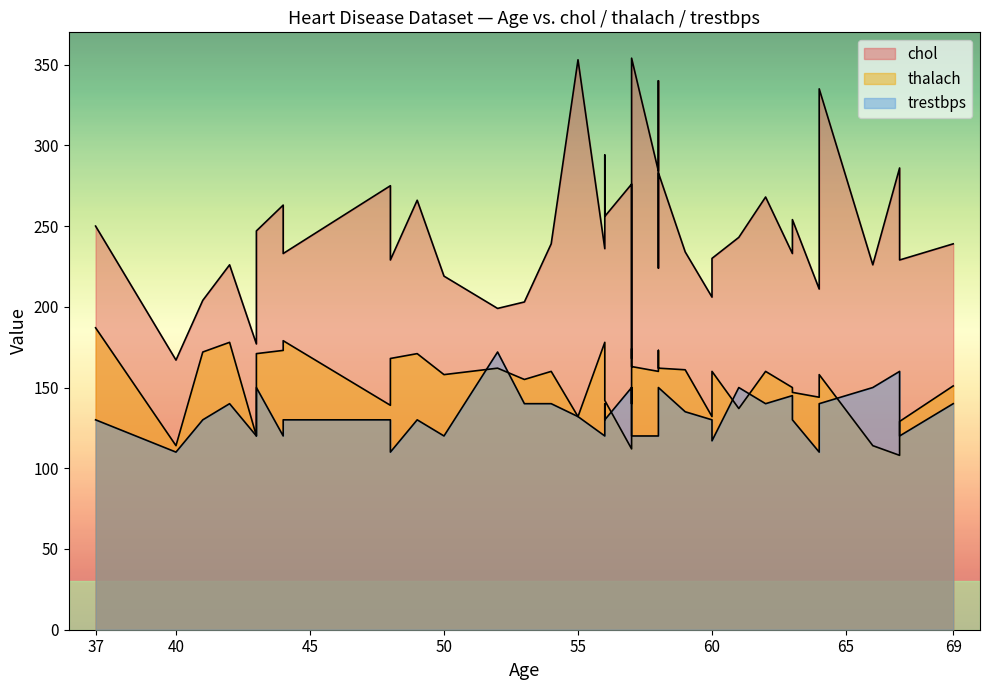

What is the highest value of the thalach series?

187